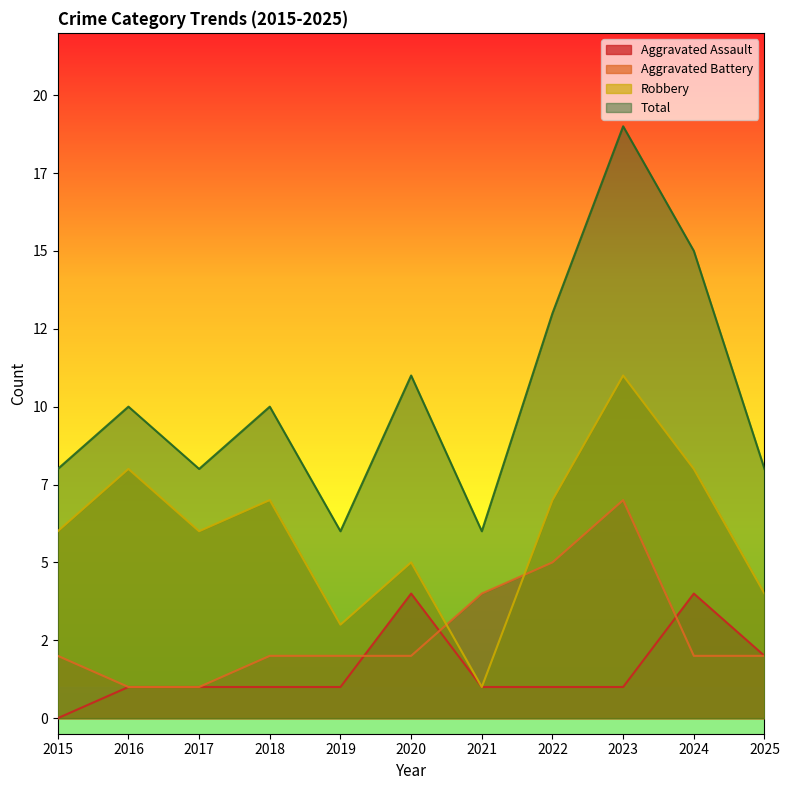

True or false: Aggravated Battery has more than 0 interior local peaks.

True